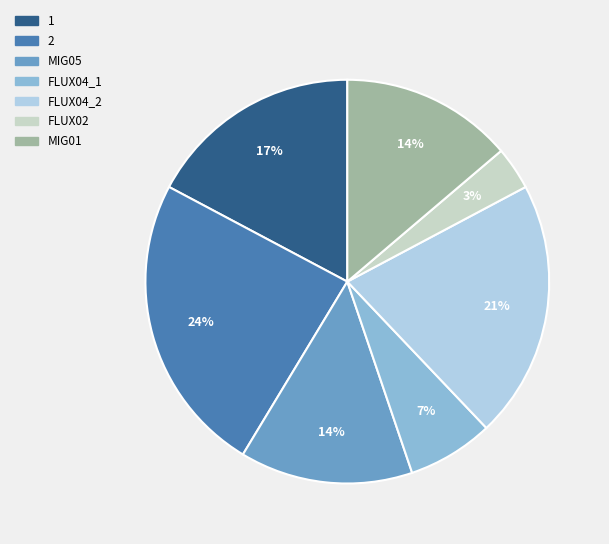

Approximately how many times larger is the value at FLUX04_2 compared to MIG05?

1.5